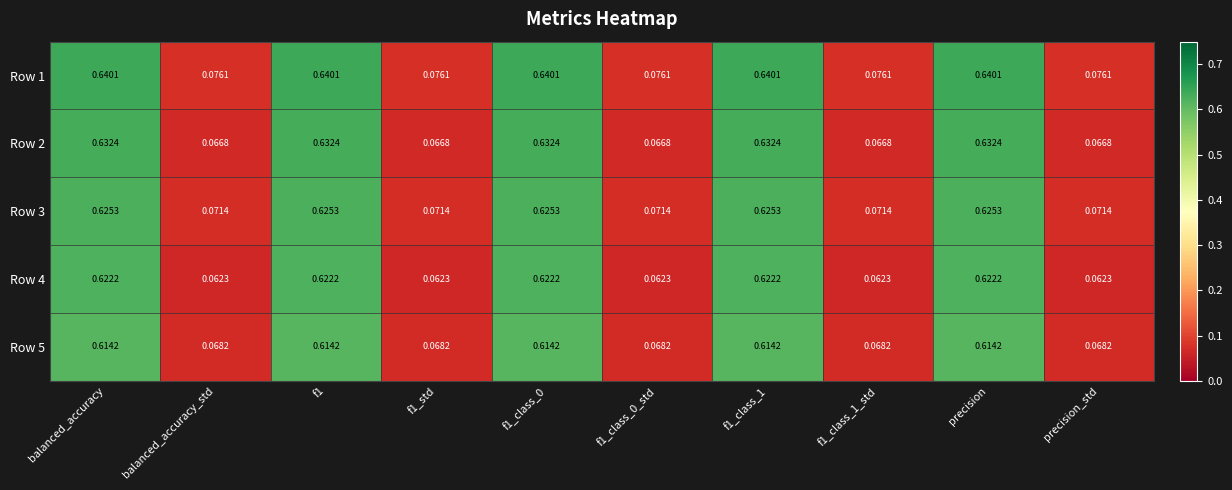

What is the total value across all series at f1?

3.1